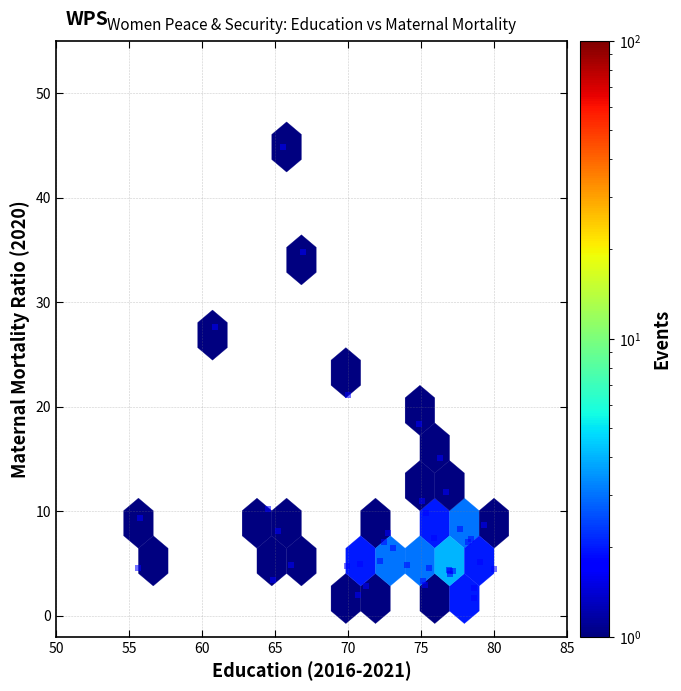

What Y value in the scatter plot is closest to 23?

21.1